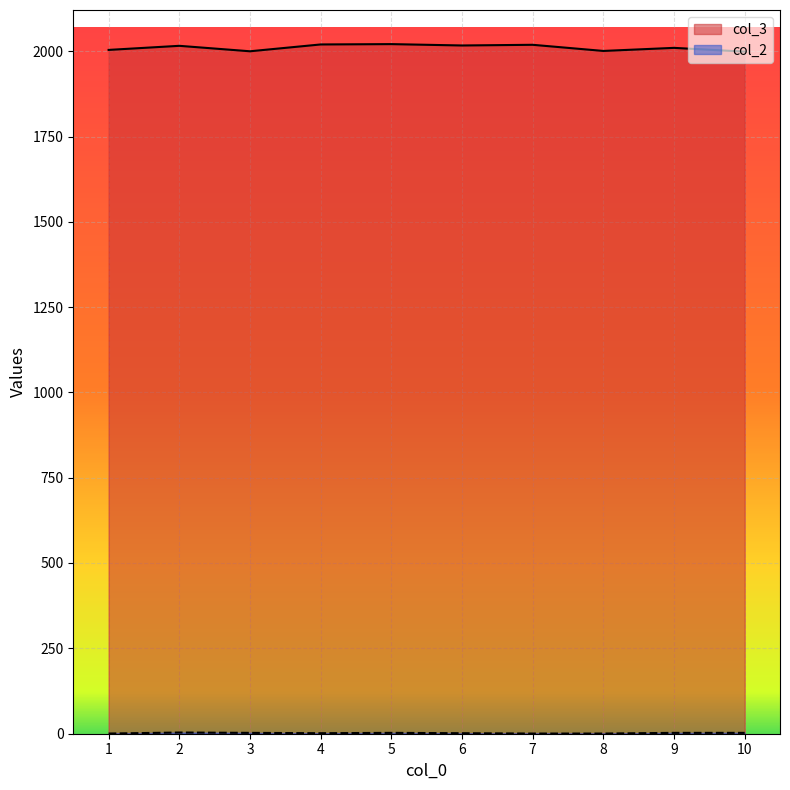

At how many categories does at least one series exceed 41?

10